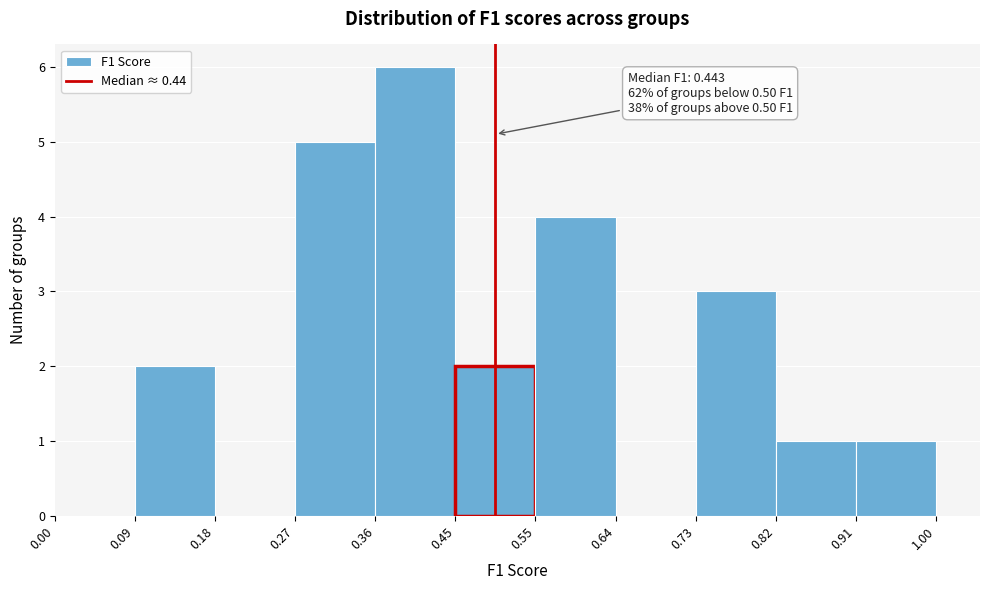

Which range on the x-axis has the tallest bar?

0.36 to 0.45